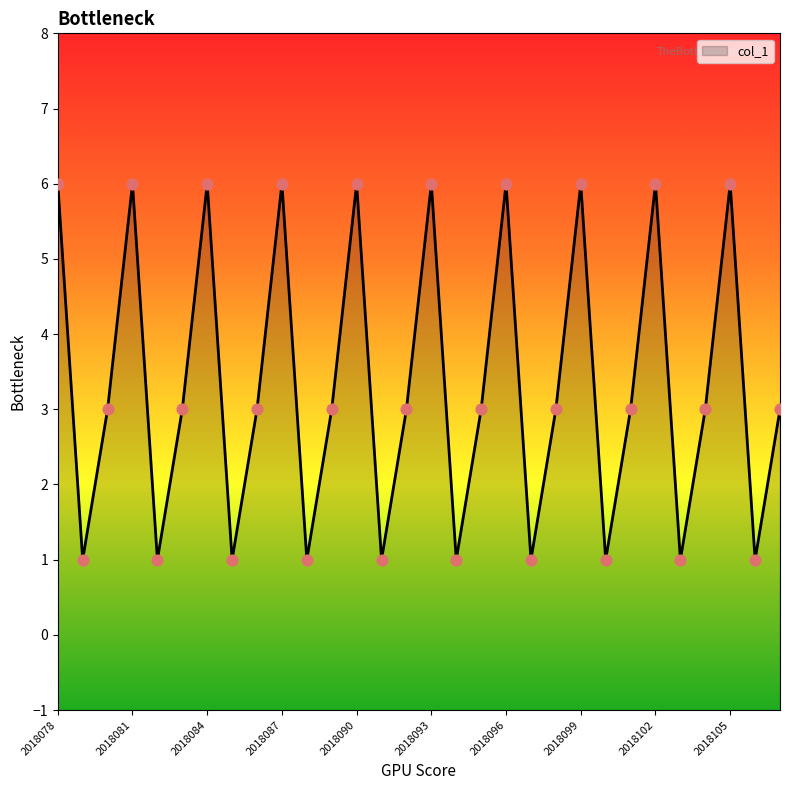

What is the ratio of the value at 2018078 to the value at 2018082?

6.0